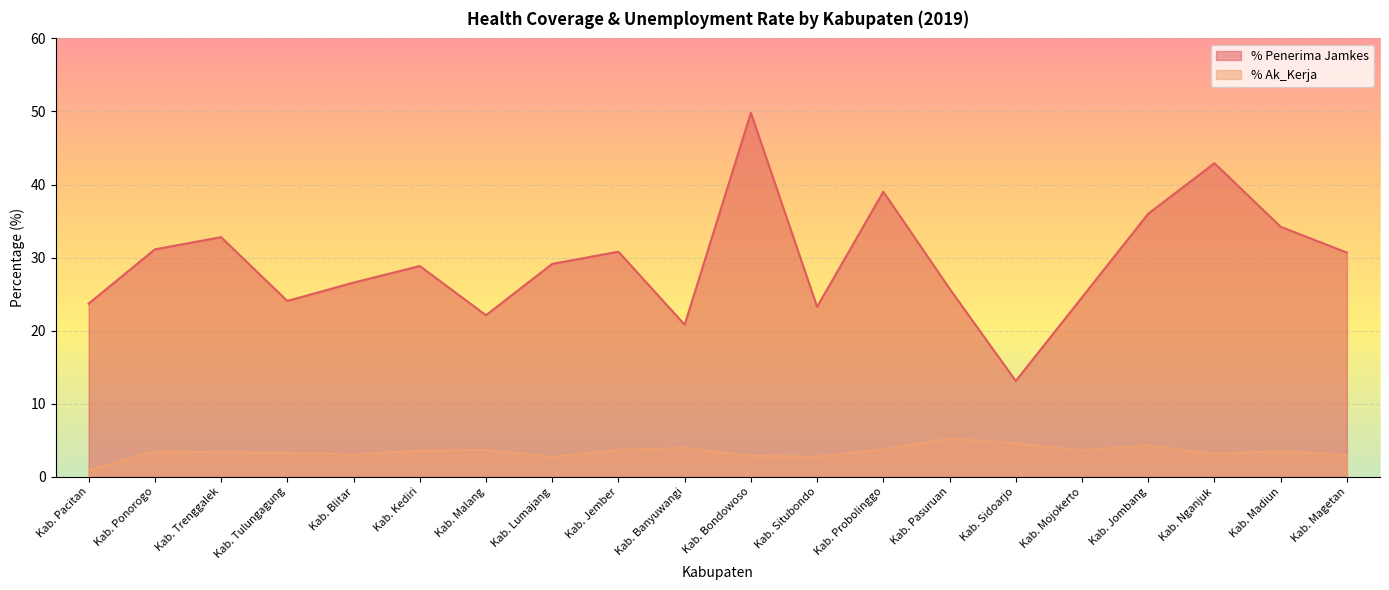

Reading right to left, extract all data points from this chart.

% Penerima Jamkes: Kab. Magetan=30.7	Kab. Madiun=34.2	Kab. Nganjuk=42.9	Kab. Jombang=36.0	Kab. Mojokerto=24.6	Kab. Sidoarjo=13.1	Kab. Pasuruan=25.8	Kab. Probolinggo=39.0	Kab. Situbondo=23.3	Kab. Bondowoso=49.8	Kab. Banyuwangi=20.8	Kab. Jember=30.8	Kab. Lumajang=29.1	Kab. Malang=22.1	Kab. Kediri=28.9	Kab. Blitar=26.6	Kab. Tulungagung=24.1	Kab. Trenggalek=32.8	Kab. Ponorogo=31.1	Kab. Pacitan=23.7
% Ak_Kerja: Kab. Magetan=3.0	Kab. Madiun=3.5	Kab. Nganjuk=3.2	Kab. Jombang=4.3	Kab. Mojokerto=3.6	Kab. Sidoarjo=4.6	Kab. Pasuruan=5.2	Kab. Probolinggo=3.8	Kab. Situbondo=2.8	Kab. Bondowoso=2.9	Kab. Banyuwangi=4.0	Kab. Jember=3.7	Kab. Lumajang=2.7	Kab. Malang=3.7	Kab. Kediri=3.6	Kab. Blitar=3.0	Kab. Tulungagung=3.3	Kab. Trenggalek=3.4	Kab. Ponorogo=3.5	Kab. Pacitan=0.9